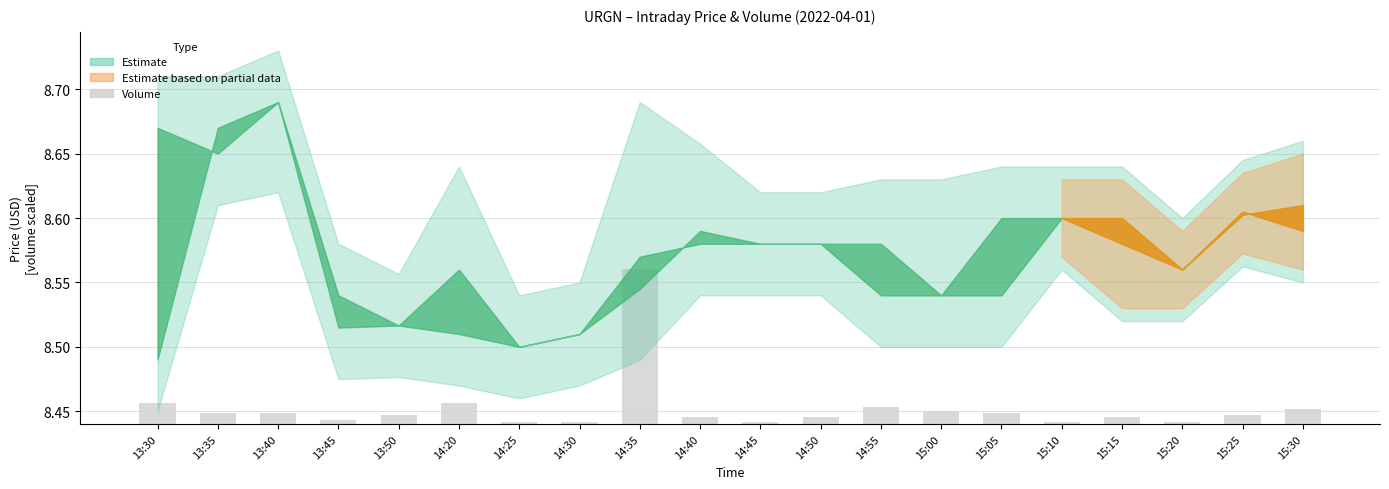

What is the label of the 10th bar from the left?

14:40